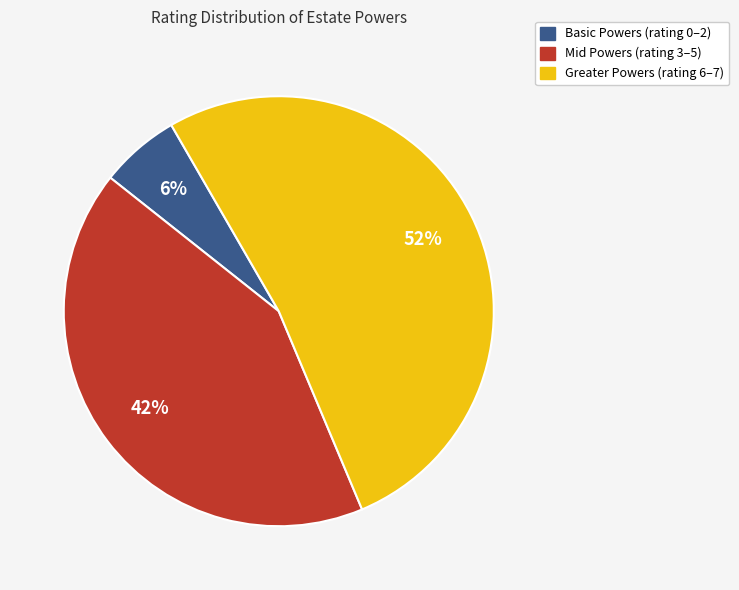

How many segments does this pie chart have?

3